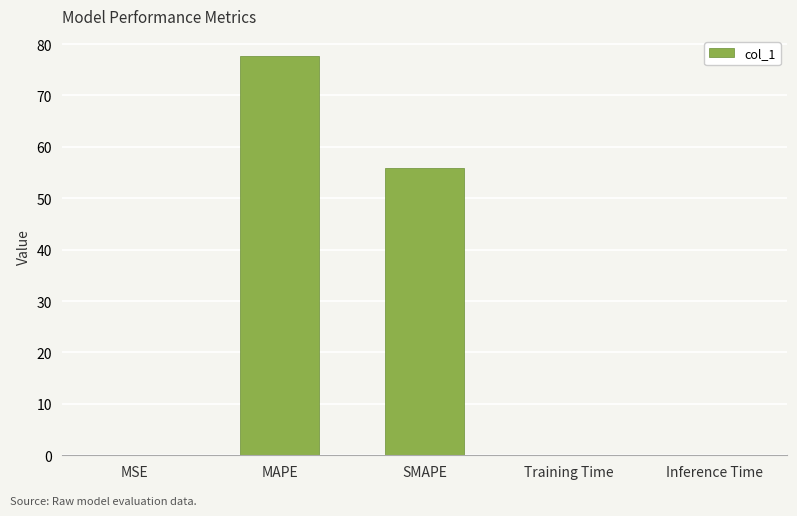

True or false: the data shows 24.0 at SMAPE.

False